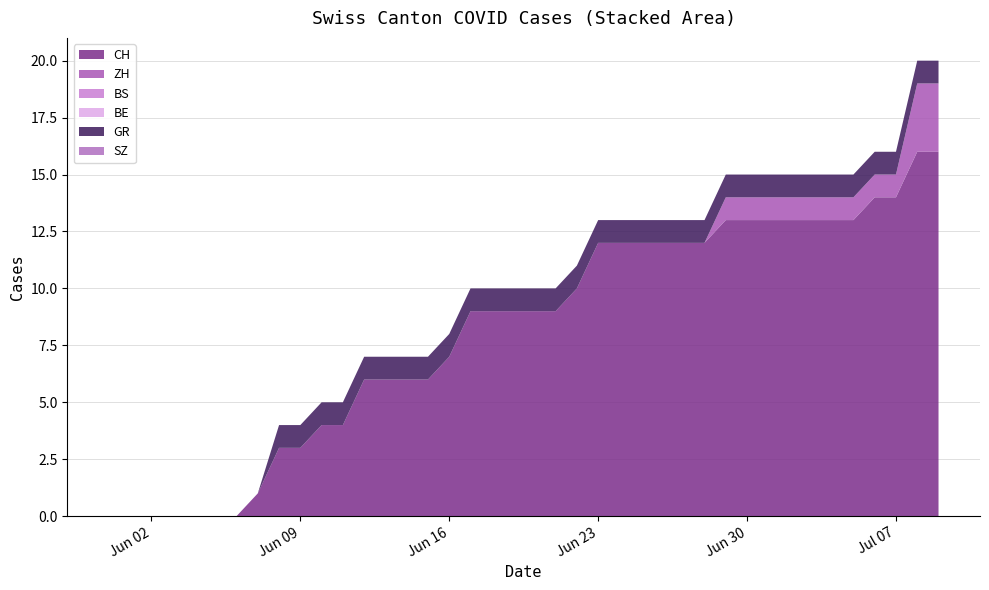

Reading left to right, what are all the values shown in this chart?

CH: 0	0	0	0	0	0	0	1	3	3	4	4	6	6	6	6	7	9	9	9	9	9	10	12	12	12	12	12	12	13	13	13	13	13	13	13	14	14	16	16
ZH: 0	0	0	0	0	0	0	0	0	0	0	0	0	0	0	0	0	0	0	0	0	0	0	0	0	0	0	0	0	1	1	1	1	1	1	1	1	1	3	3
BS: 0	0	0	0	0	0	0	0	0	0	0	0	0	0	0	0	0	0	0	0	0	0	0	0	0	0	0	0	0	0	0	0	0	0	0	0	0	0	0	0
BE: 0	0	0	0	0	0	0	0	0	0	0	0	0	0	0	0	0	0	0	0	0	0	0	0	0	0	0	0	0	0	0	0	0	0	0	0	0	0	0	0
GR: 0	0	0	0	0	0	0	0	1	1	1	1	1	1	1	1	1	1	1	1	1	1	1	1	1	1	1	1	1	1	1	1	1	1	1	1	1	1	1	1
SZ: 0	0	0	0	0	0	0	0	0	0	0	0	0	0	0	0	0	0	0	0	0	0	0	0	0	0	0	0	0	0	0	0	0	0	0	0	0	0	0	0